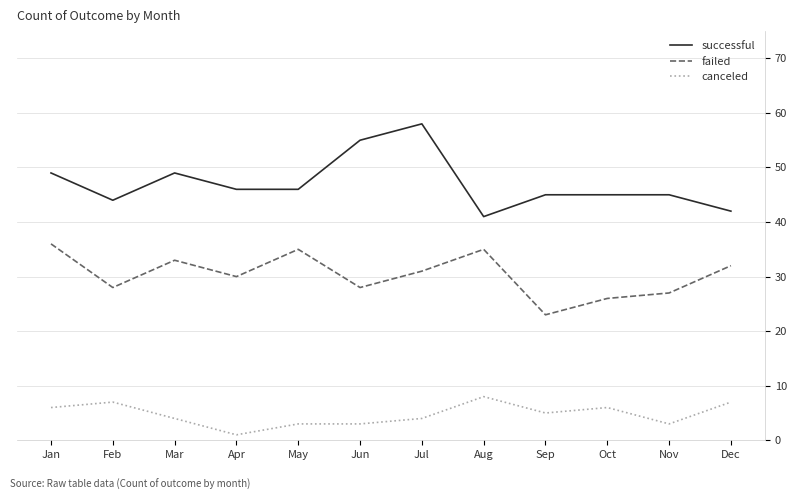

What is the approximate value of canceled at Aug?

8